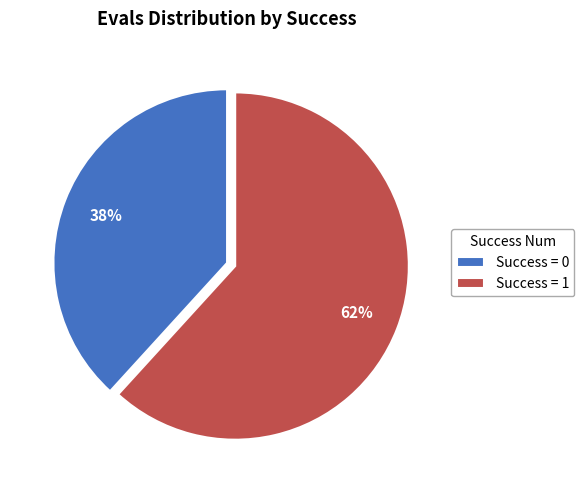

Which category has the biggest portion of the pie?

Success = 1